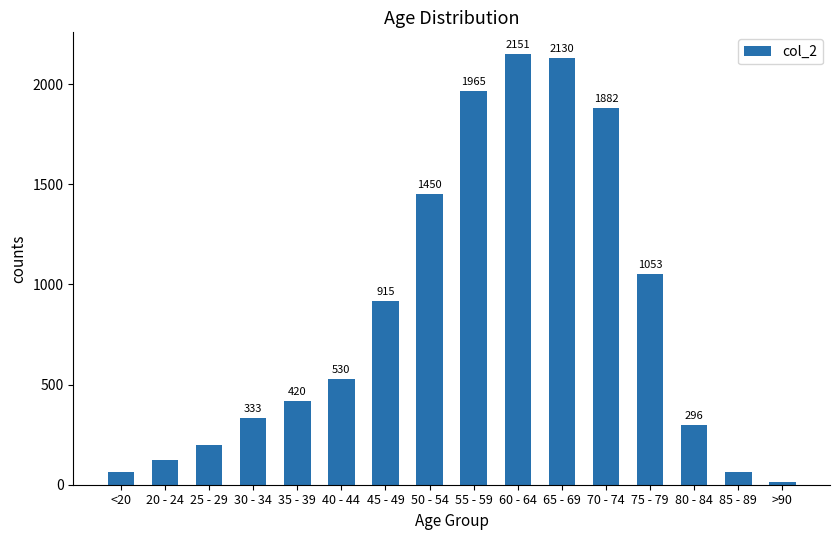

The chart shows a value of 1053 at 75 - 79. True or false?

True